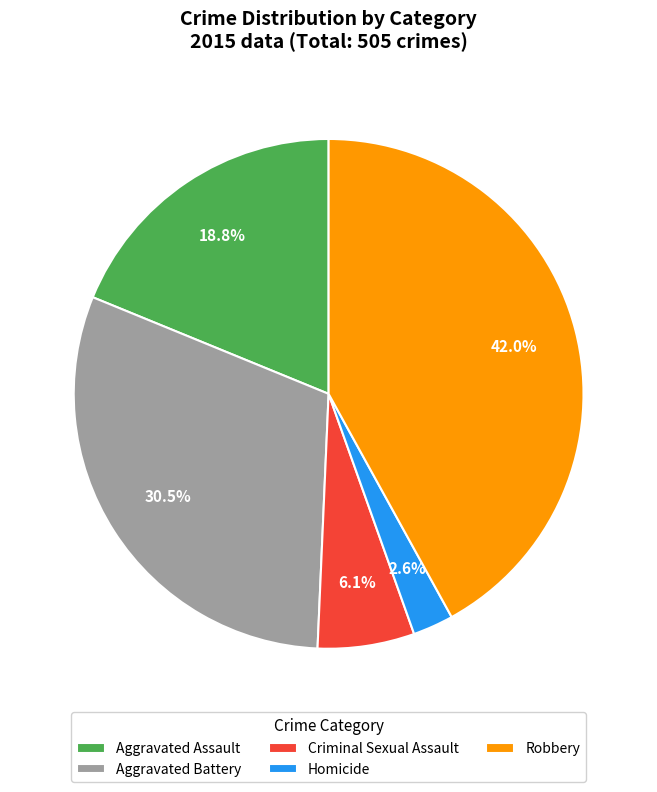

Which category has the biggest portion of the pie?

Robbery